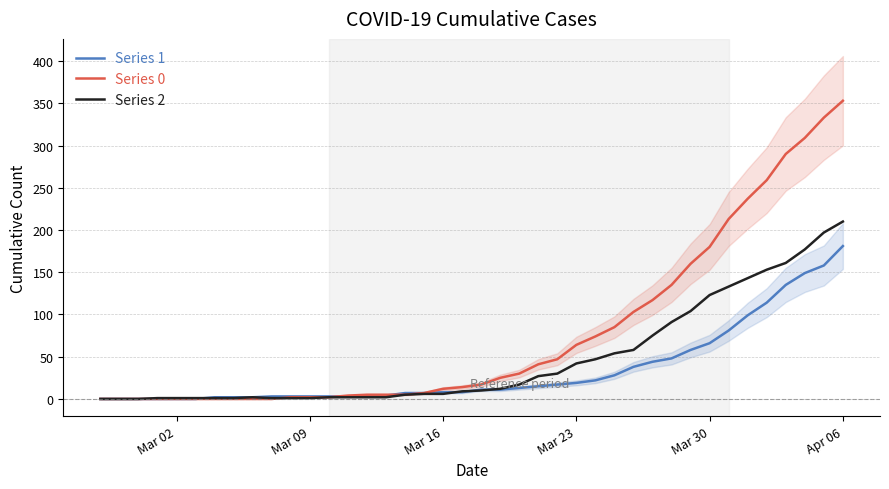

At which label is Series 0 closest to 176?

Mar 30